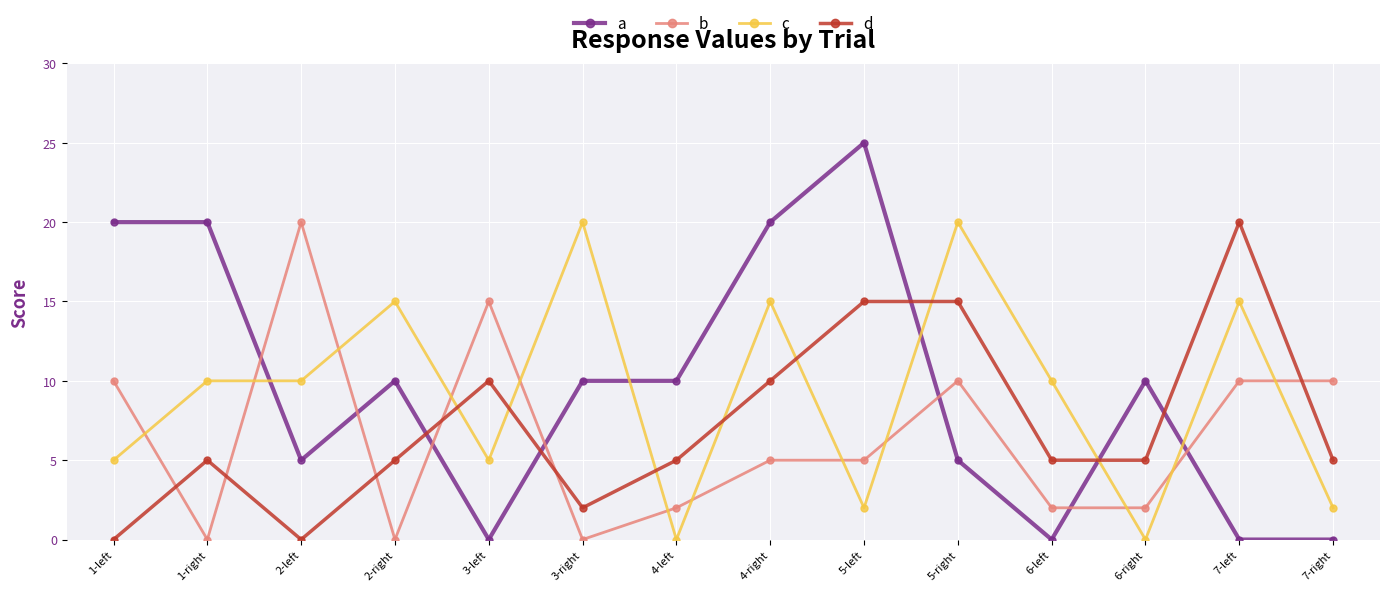

Reading left to right, extract all data points from this chart.

a: 1-left=20	1-right=20	2-left=5	2-right=10	3-left=0	3-right=10	4-left=10	4-right=20	5-left=25	5-right=5	6-left=0	6-right=10	7-left=0	7-right=0
b: 1-left=10	1-right=0	2-left=20	2-right=0	3-left=15	3-right=0	4-left=2	4-right=5	5-left=5	5-right=10	6-left=2	6-right=2	7-left=10	7-right=10
c: 1-left=5	1-right=10	2-left=10	2-right=15	3-left=5	3-right=20	4-left=0	4-right=15	5-left=2	5-right=20	6-left=10	6-right=0	7-left=15	7-right=2
d: 1-left=0	1-right=5	2-left=0	2-right=5	3-left=10	3-right=2	4-left=5	4-right=10	5-left=15	5-right=15	6-left=5	6-right=5	7-left=20	7-right=5